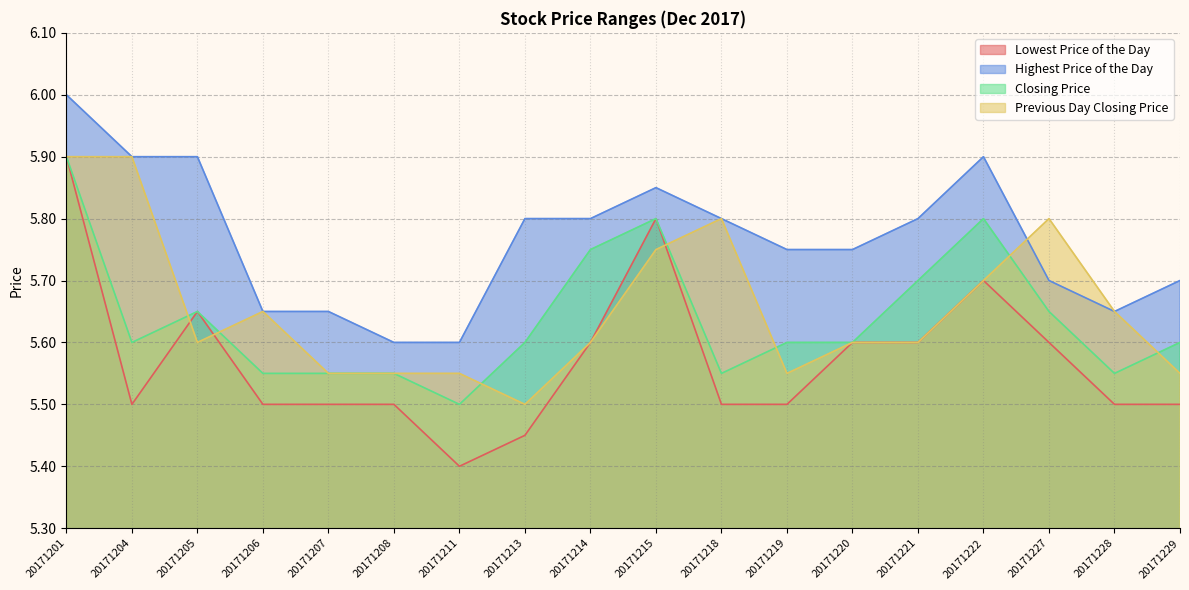

In Closing Price, how many points are higher than both neighbors (excluding endpoints)?

3